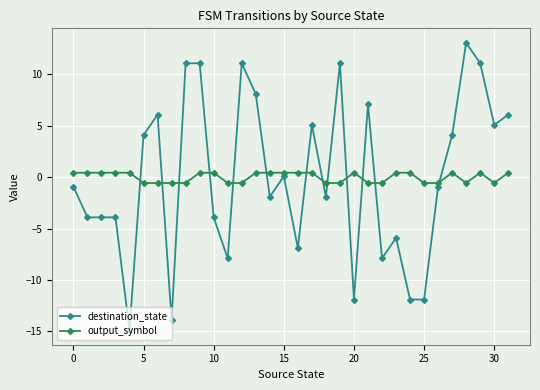

At how many categories does at least one series exceed 10?

6